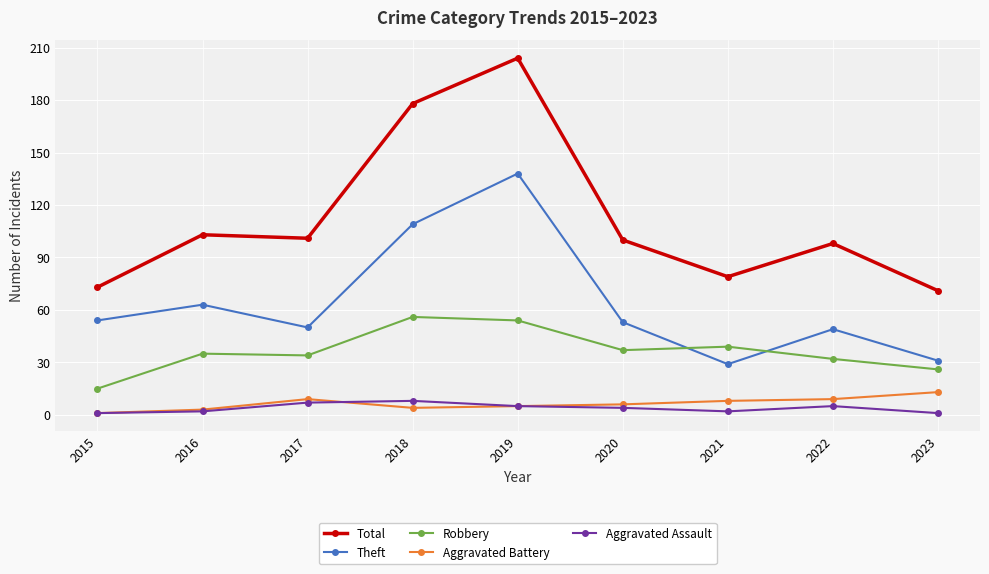

How many lines are shown in the chart?

5